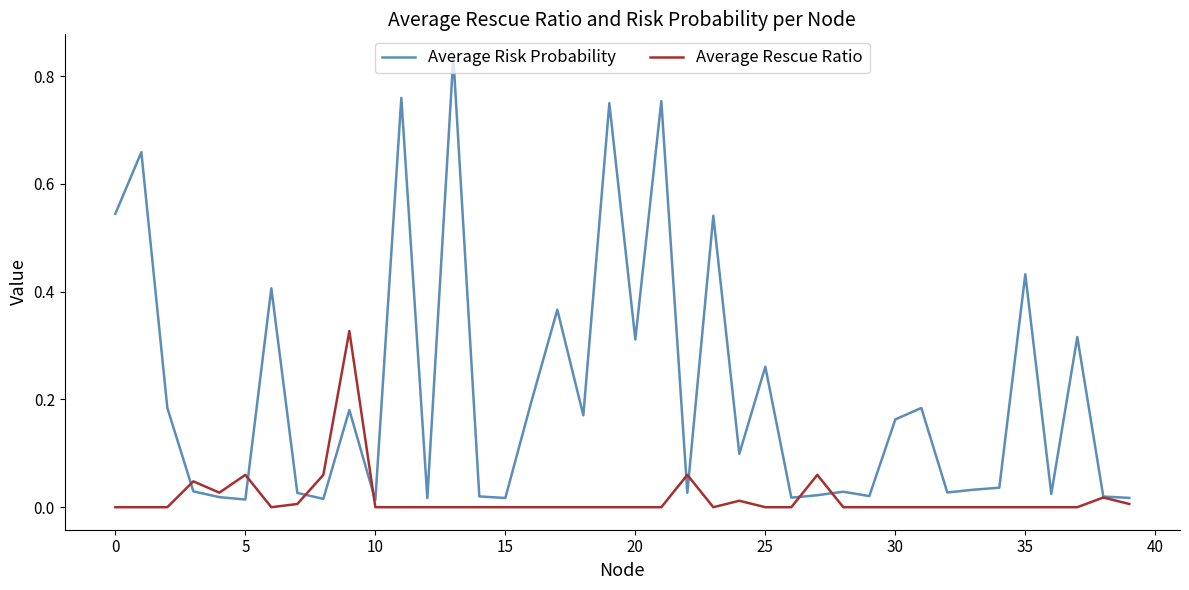

List the series in order of their overall mean, lowest first.

Average Rescue Ratio, Average Risk Probability